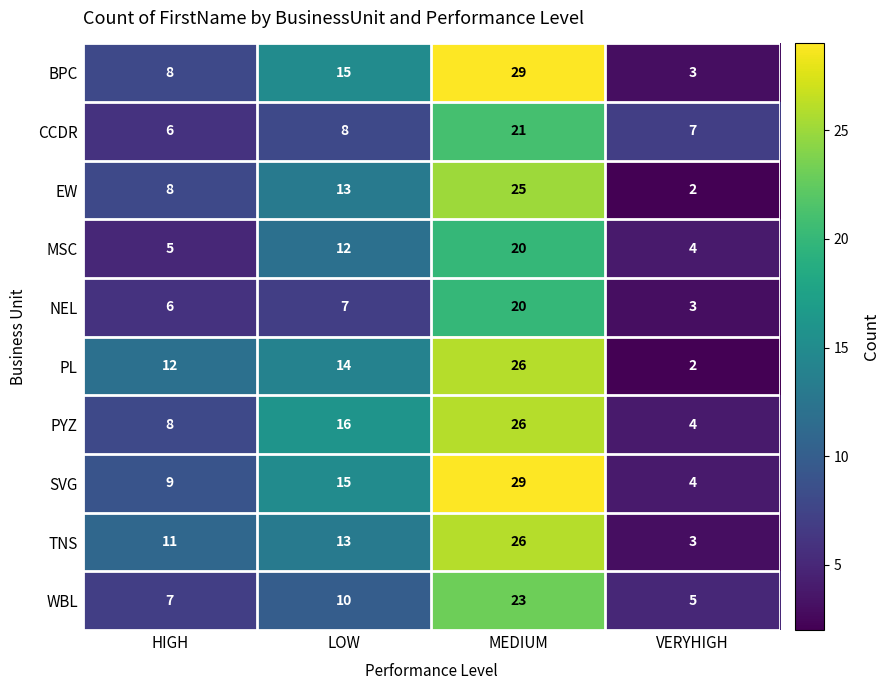

Which series has the widest spread of values?

BPC